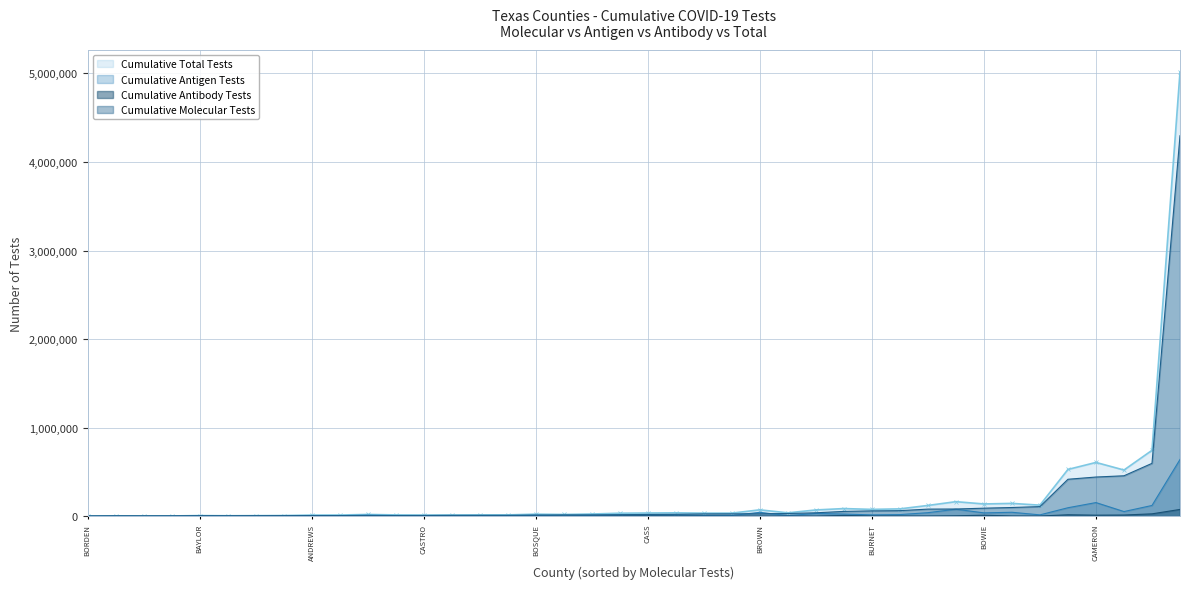

True or false: Cumulative Antigen Tests has a value of 5731 at AUSTIN.

True